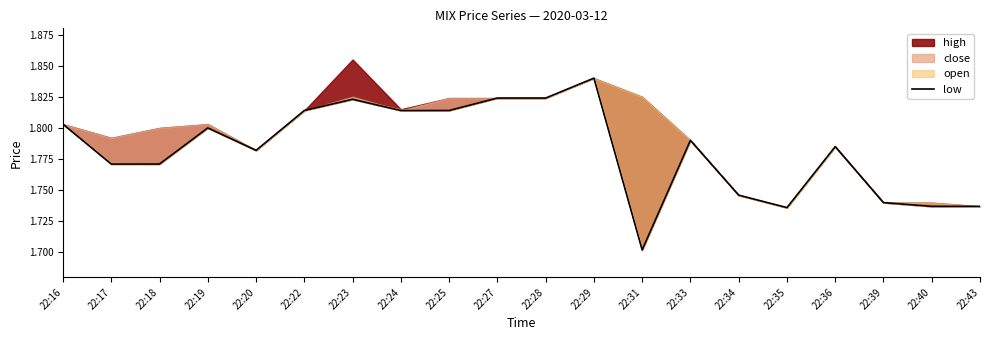

The value at 22:24 is 2.5. True or false?

False